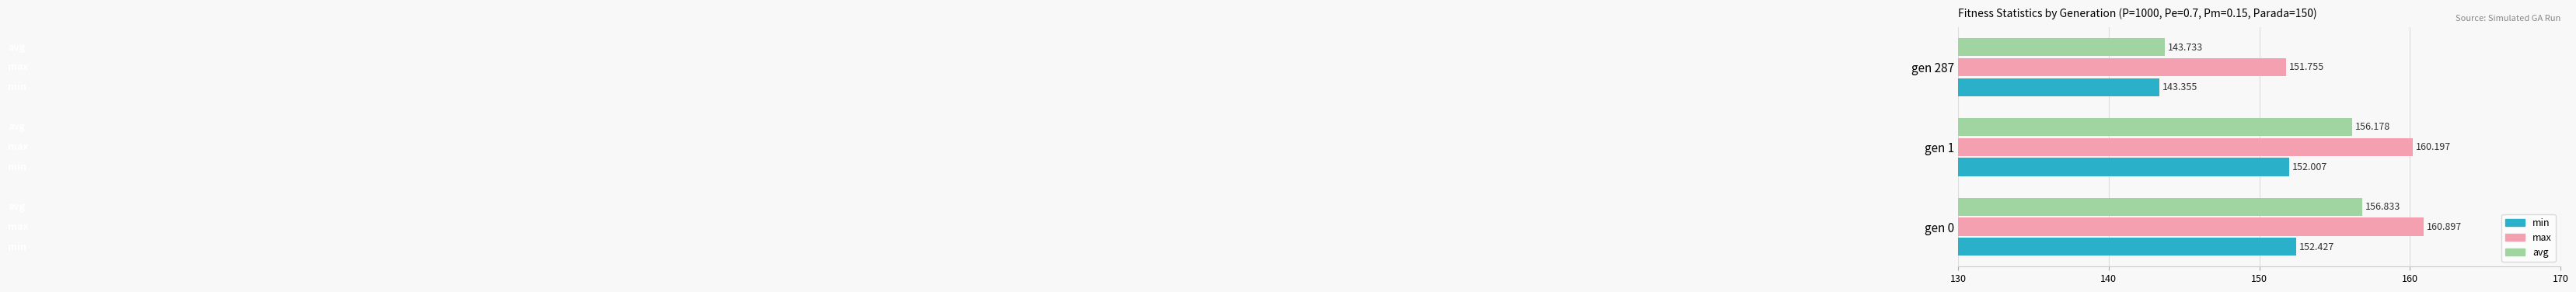

At gen 1, list the series in order from largest to smallest.

max, avg, min